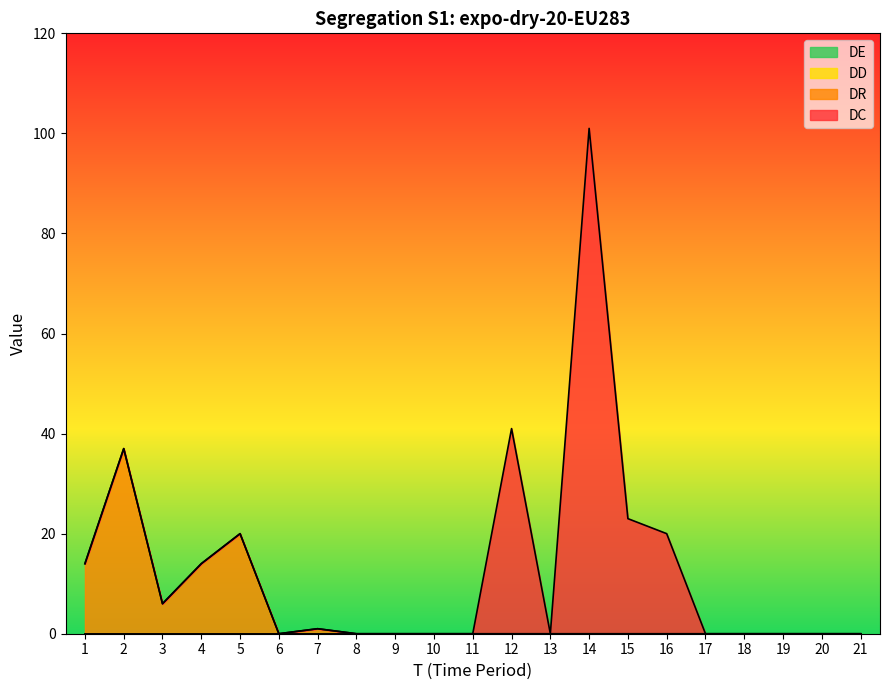

True or false: DD and DC cross at least once.

False